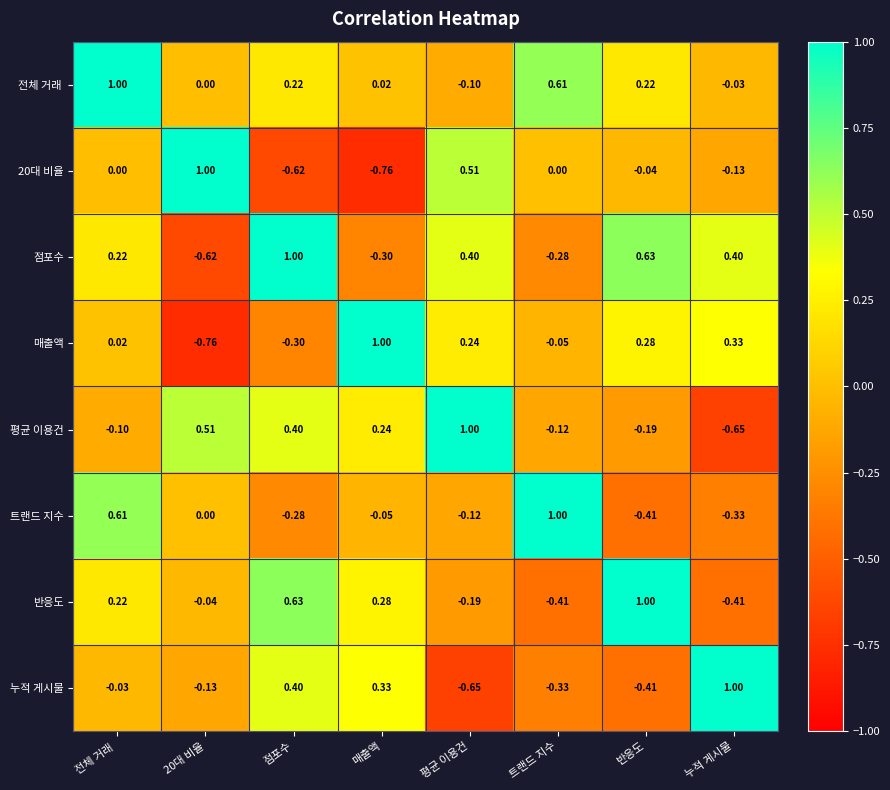

At which label does 평균 이용건 reach its minimum?

누적 게시물